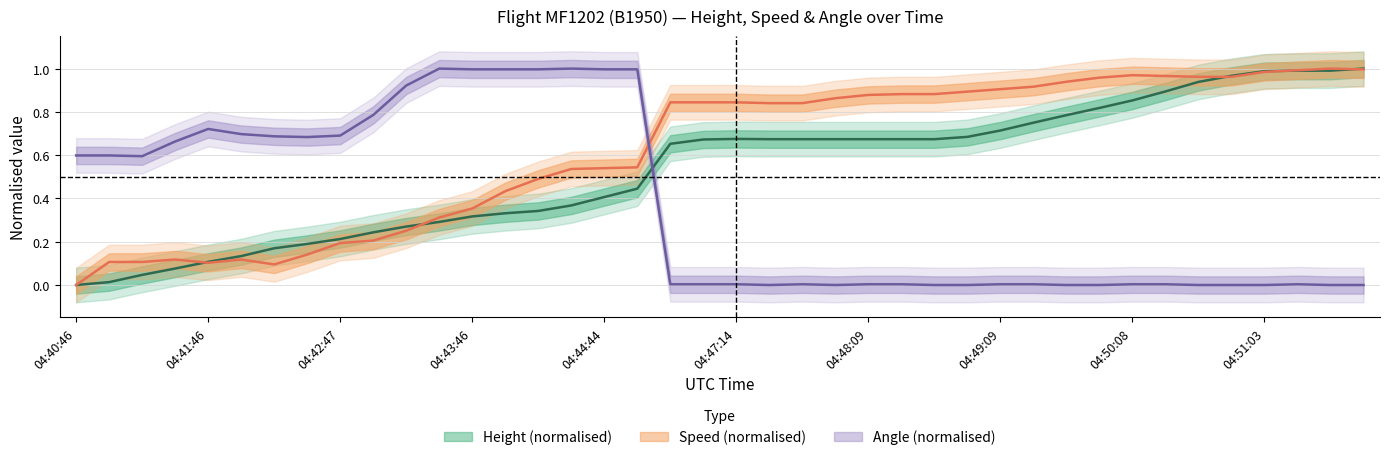

At how many categories does at least one series exceed 0?

40